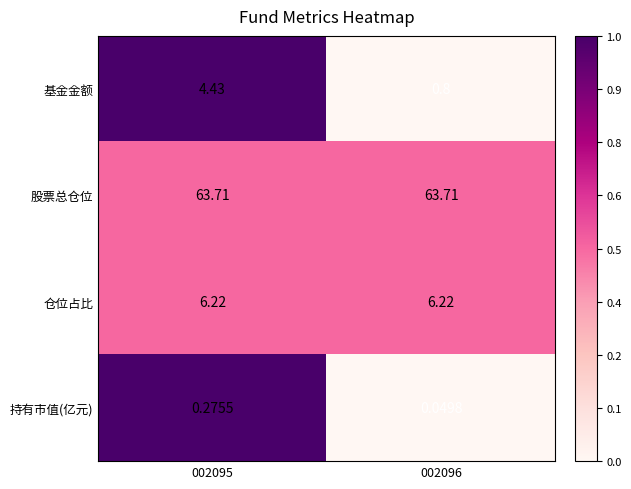

What is the maximum value shown in the chart?

63.7